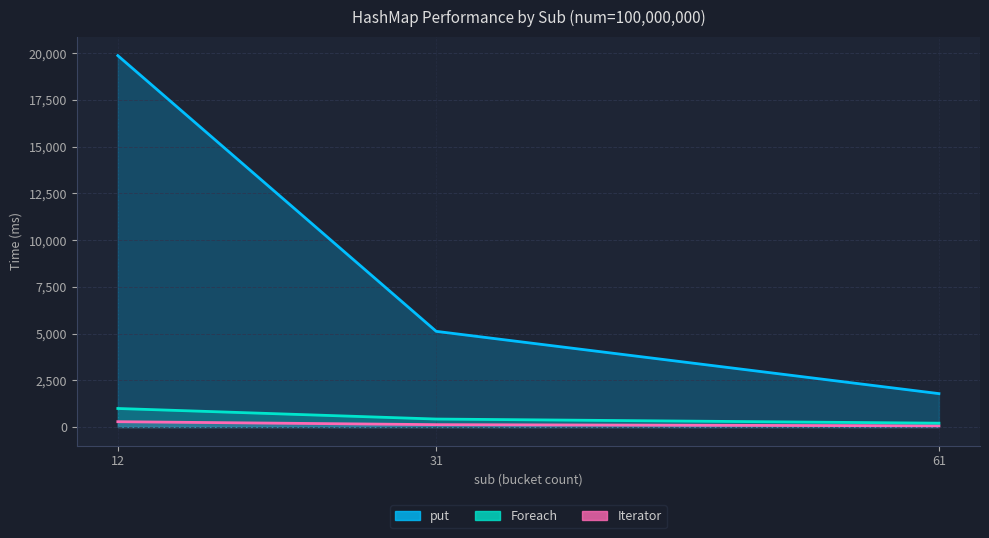

True or false: Iterator has a value of 210 at 31.

False